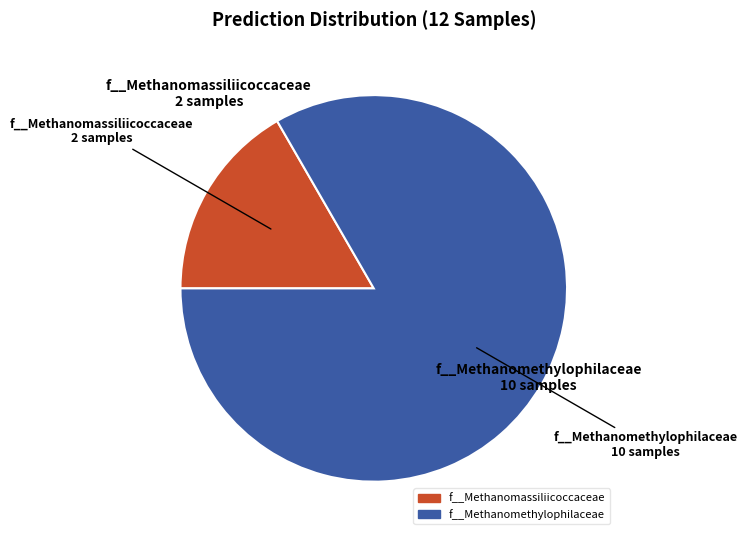

Count the number of slices in the pie.

2